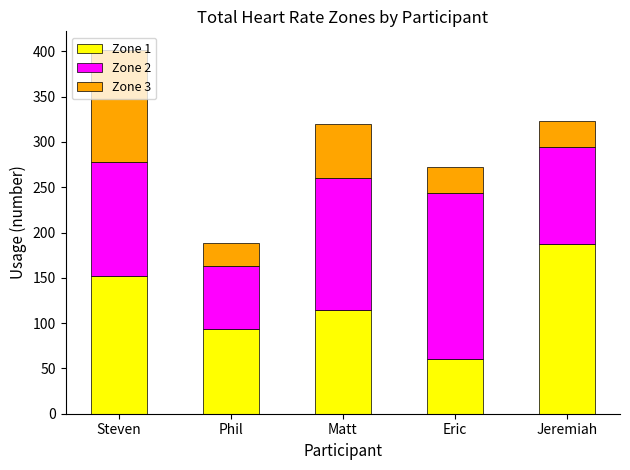

What is the minimum value for Zone 1?

60